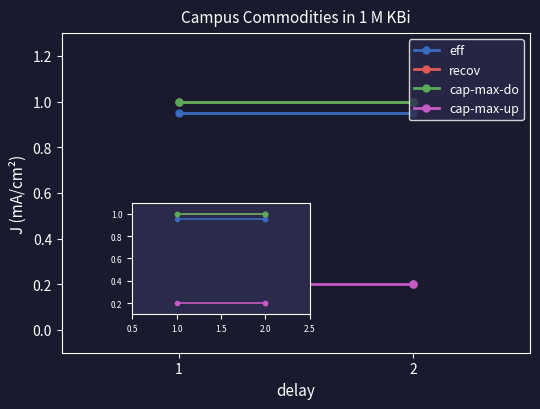

What is the sum of the cap-max-up values at 2 and 1?

0.4